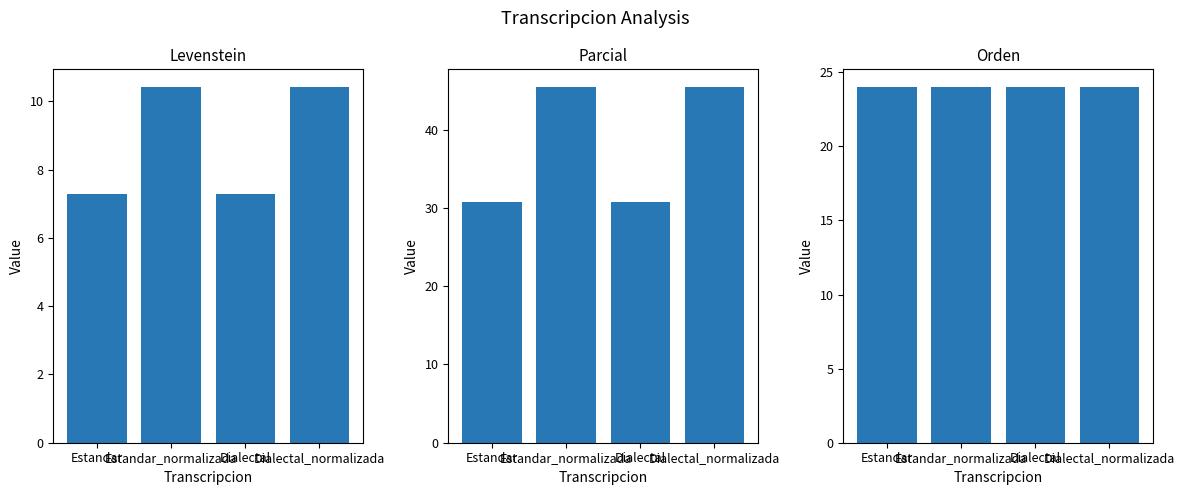

Which category has the highest value across all series?

Estandar_normalizada